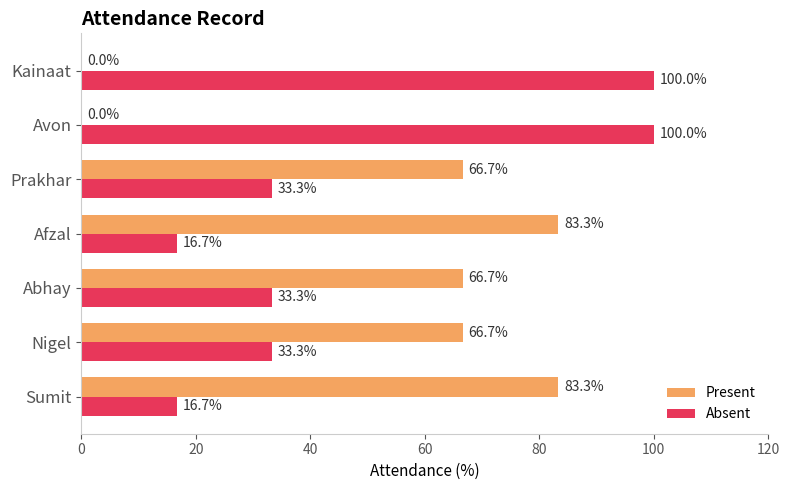

The value of Absent at Abhay is 56.0. True or false?

False